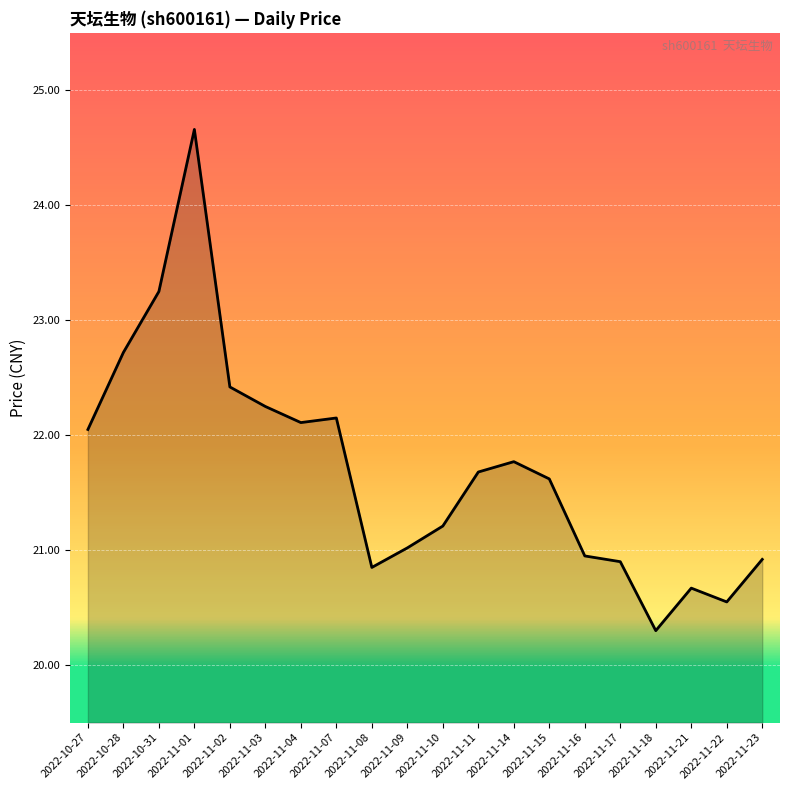

What is the approximate value at 2022-11-18?

20.3